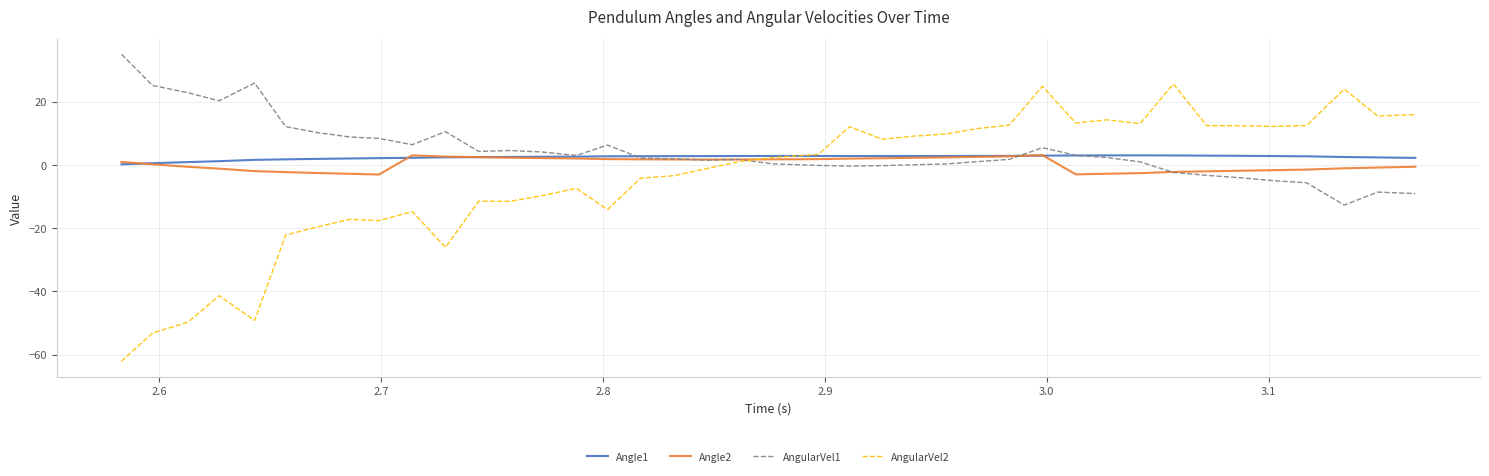

What is the smallest value displayed?

-62.1